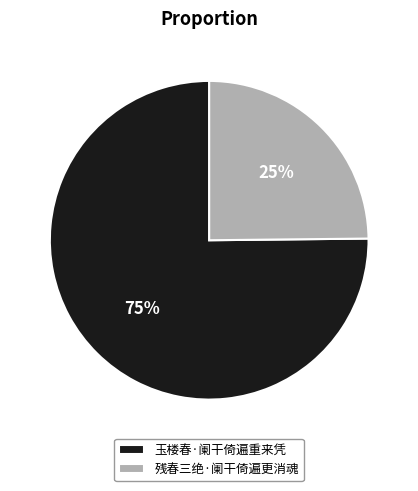

To the nearest percent, what portion does 残春三绝·阑干倚遍更消魂 represent?

25%